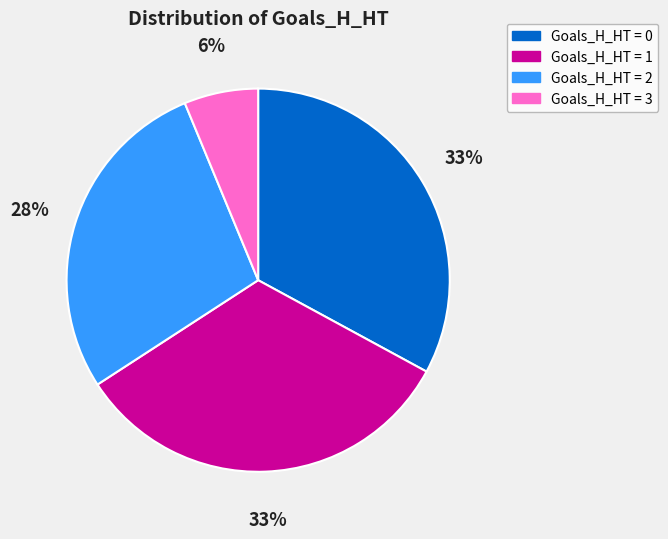

The Goals_H_HT = 3 slice represents 6% of the pie. True or false?

True